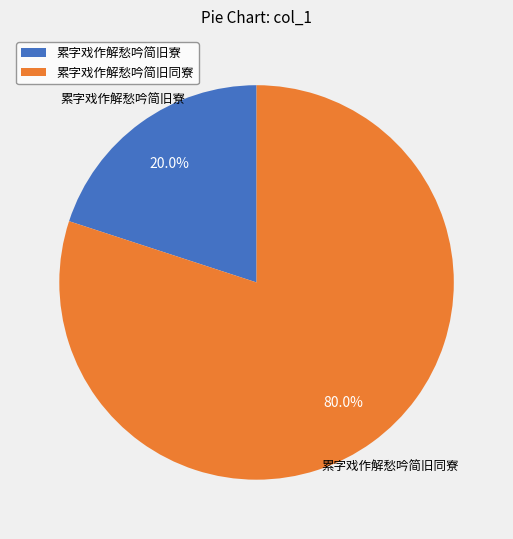

The 累字戏作解愁吟简旧寮 slice represents 11% of the pie. True or false?

False